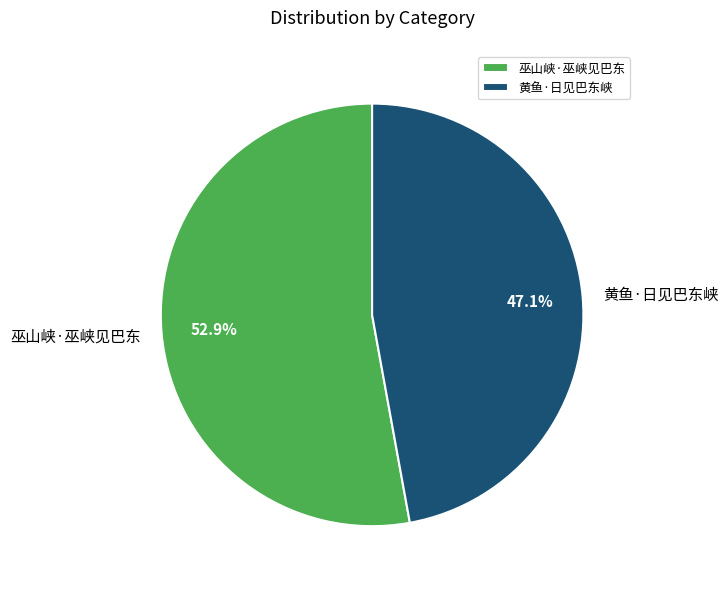

Is 巫山峡·巫峡见巴东 the majority of the pie?

Yes